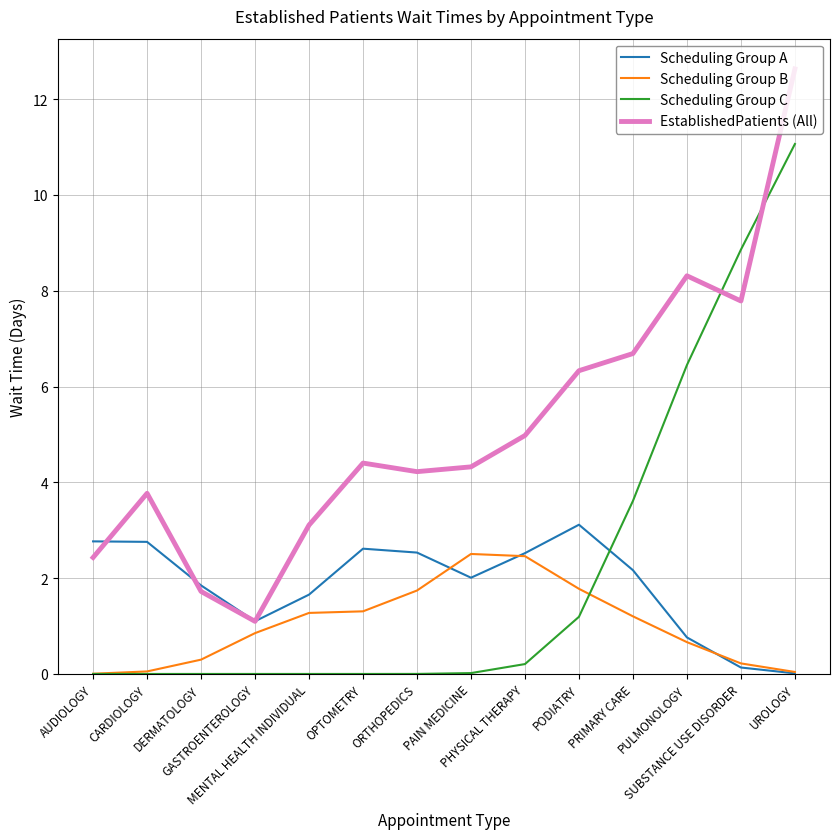

At which label does Scheduling Group B first exceed 1?

MENTAL HEALTH INDIVIDUAL